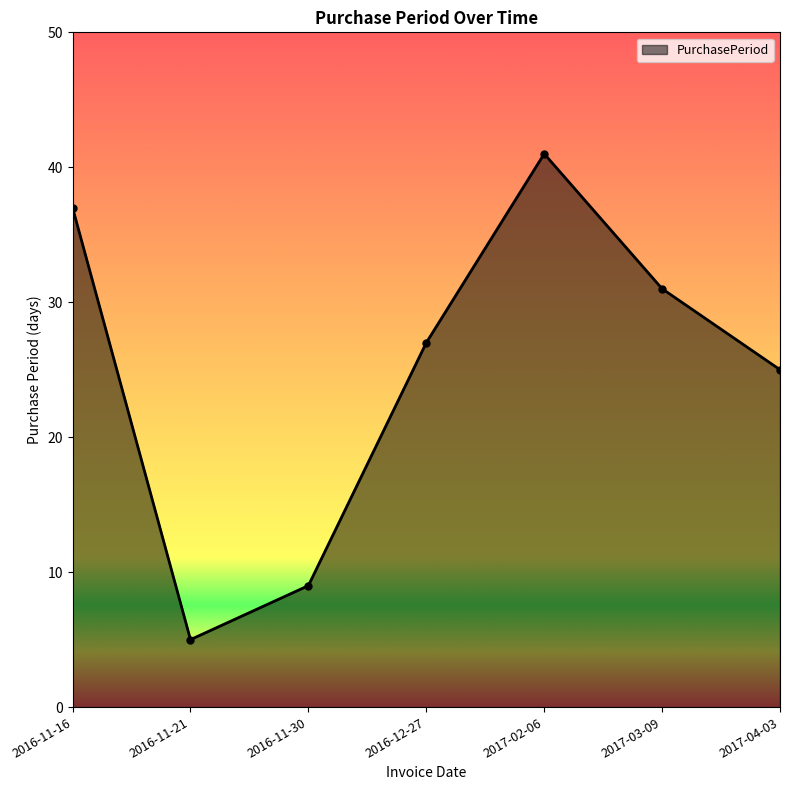

Rank the categories by value from lowest to highest.

2016-11-21, 2016-11-30, 2017-04-03, 2016-12-27, 2017-03-09, 2016-11-16, 2017-02-06